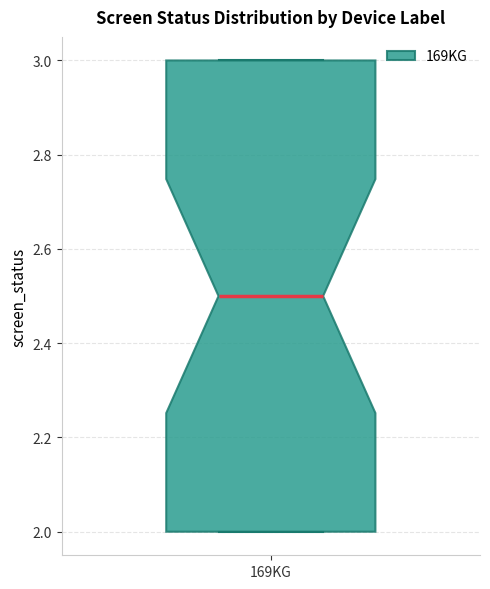

Transcribe this box plot: give where the median line is, the range the box spans, and where the two whiskers end, as read against the y-axis. The values are not printed on the chart, so give them approximately, as read against the axis.

median 2.5, box 2.0 to 3.0, whiskers 2.0 to 3.0